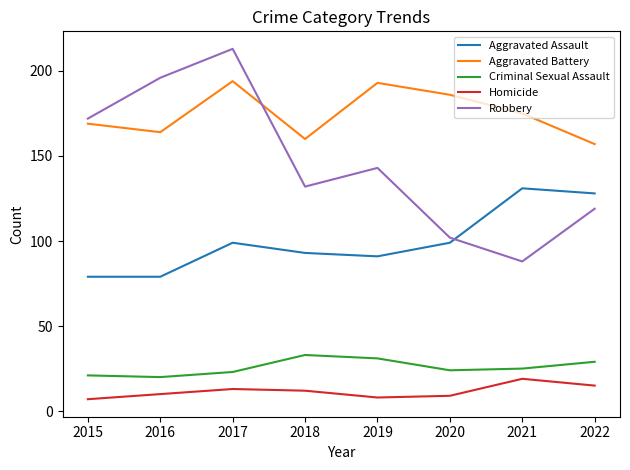

What is the highest value of the Aggravated Battery series?

194